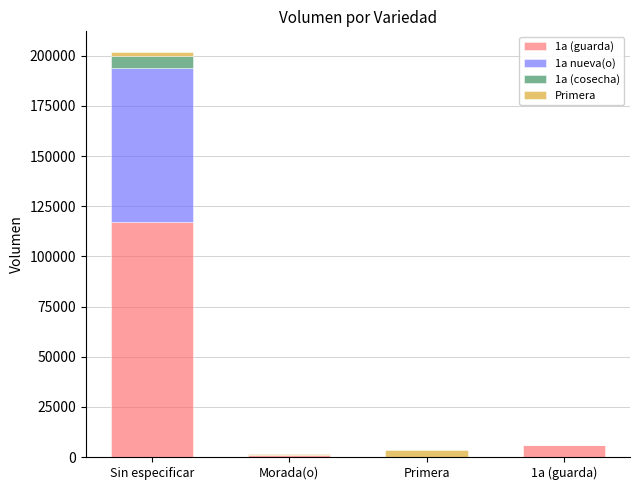

At which category is the sum across all series the highest?

Sin especificar